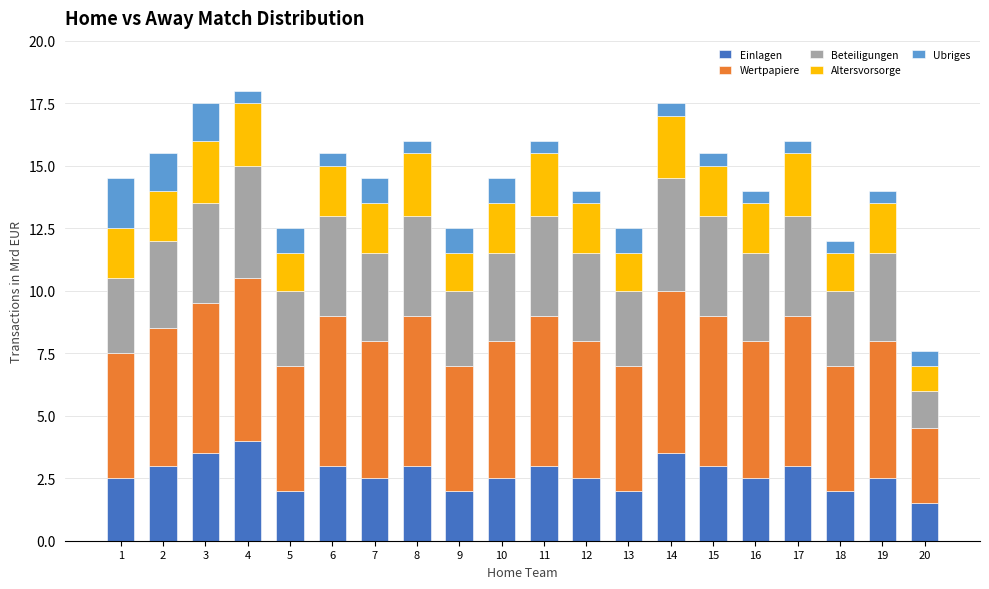

True or false: Einlagen has a value of 1.5 at 20.

True